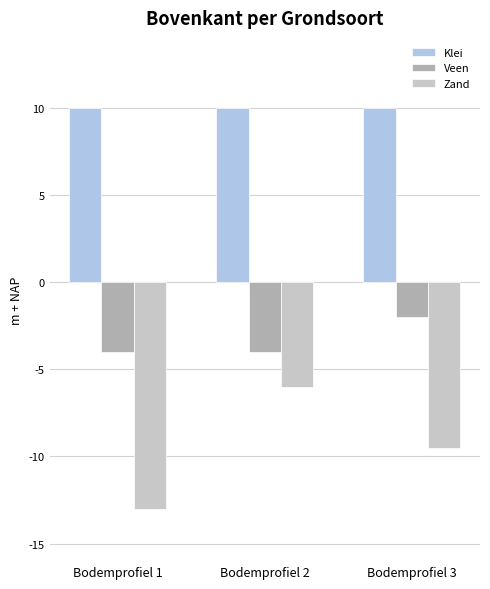

True or false: Veen has a value of -6.4 at Bodemprofiel 2.

False